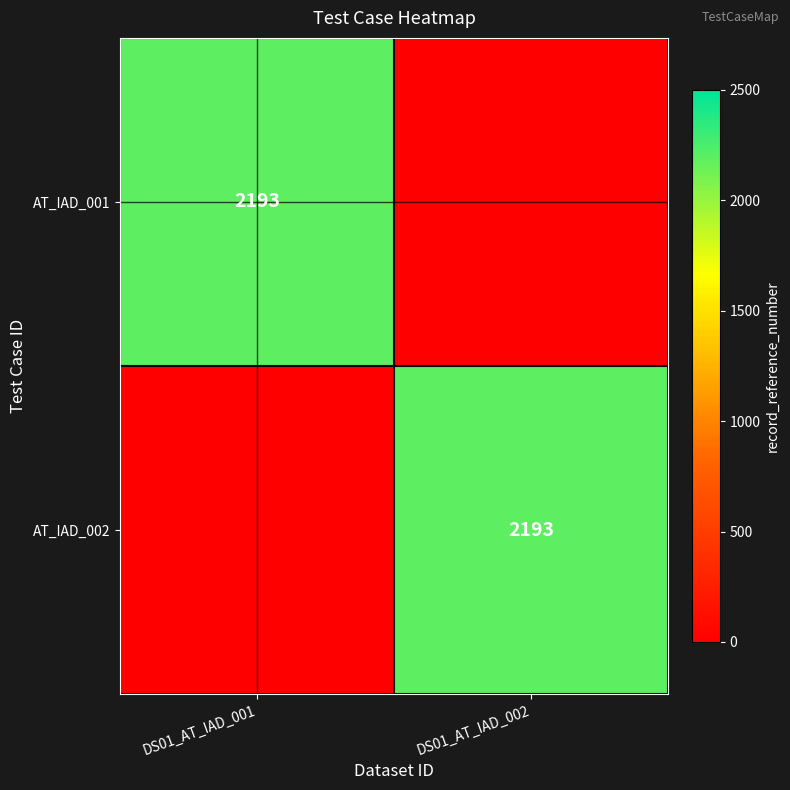

Is it true that AT_IAD_002 equals 3342 at DS01_AT_IAD_002?

False